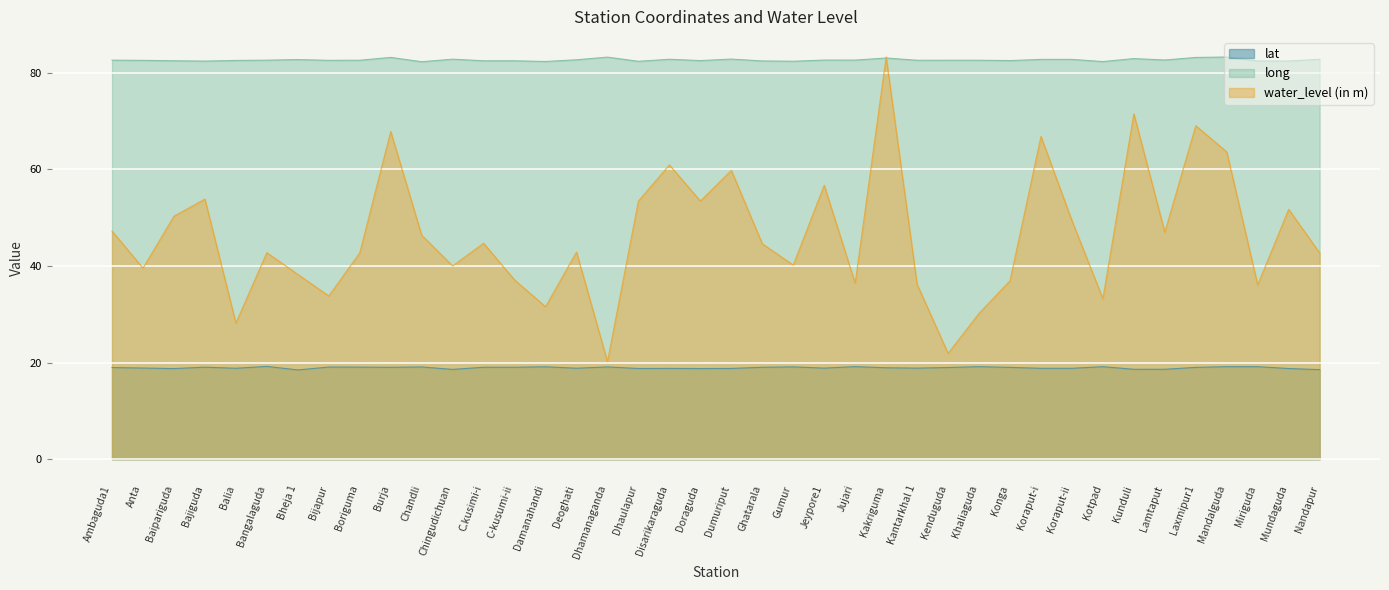

What is the value of the lat point at the 16th from the left?

18.8